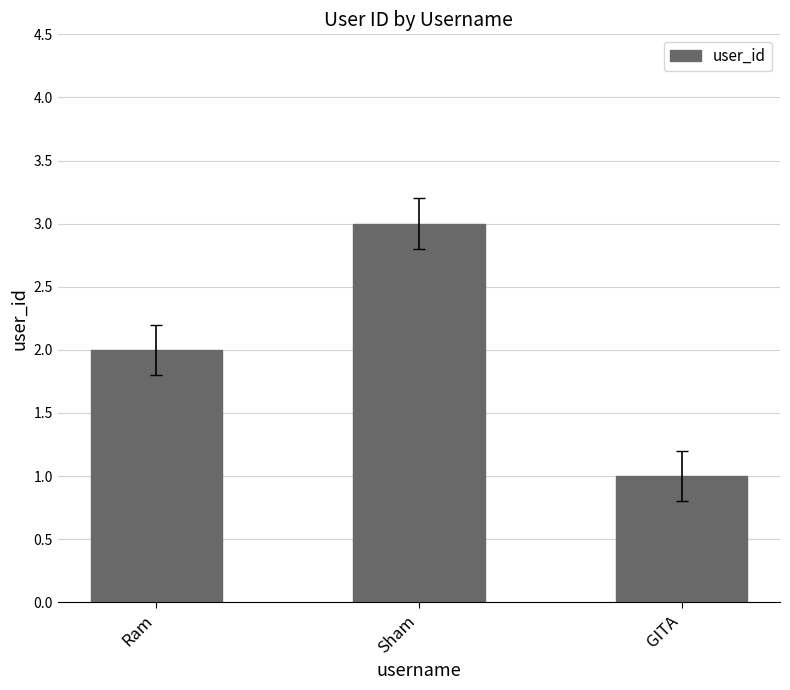

True or false: the data shows 5 at Sham.

False